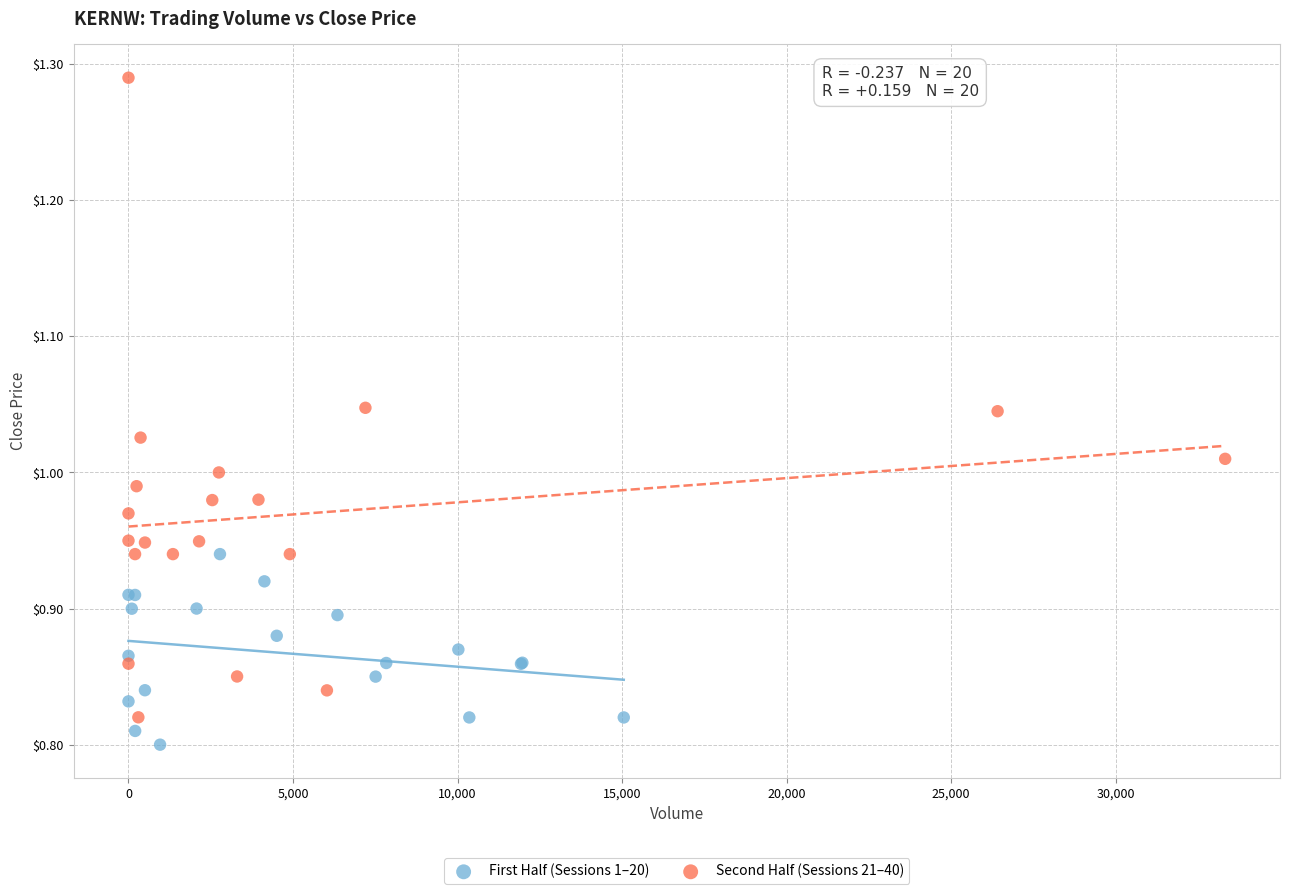

Which series reaches the minimum Y coordinate?

First Half (Sessions 1–20)